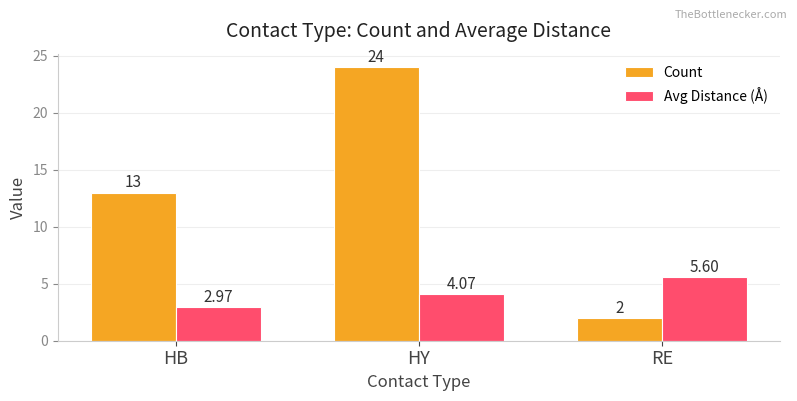

Which series has the largest range (max minus min)?

Count